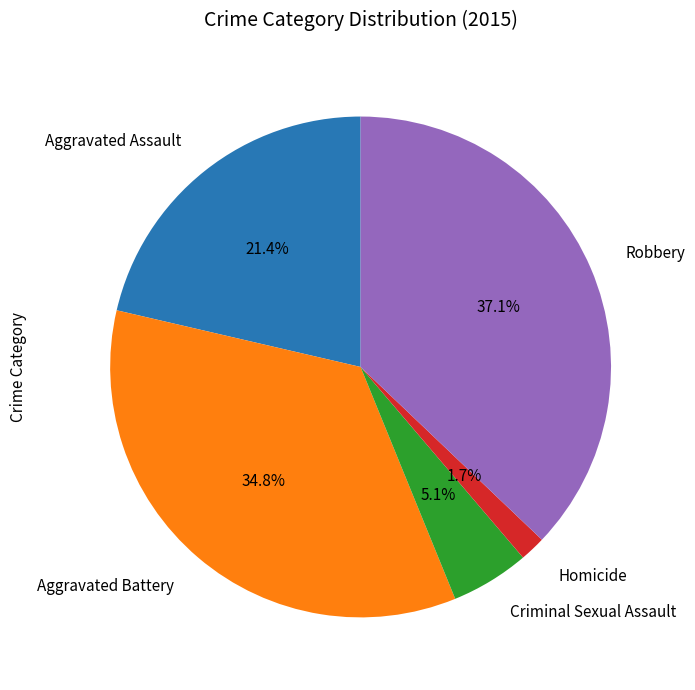

Count the number of slices in the pie.

5